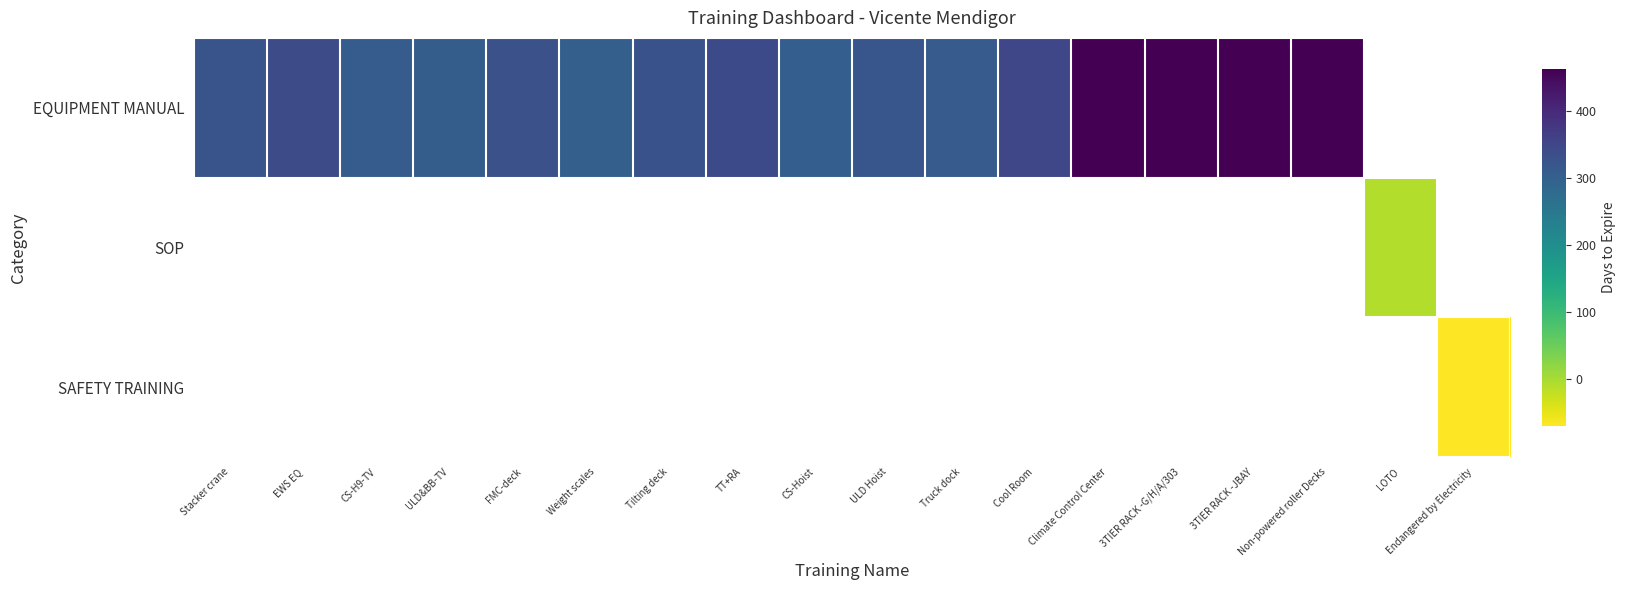

Which has a higher value, Endangered by Electricity or Stacker crane?

Stacker crane